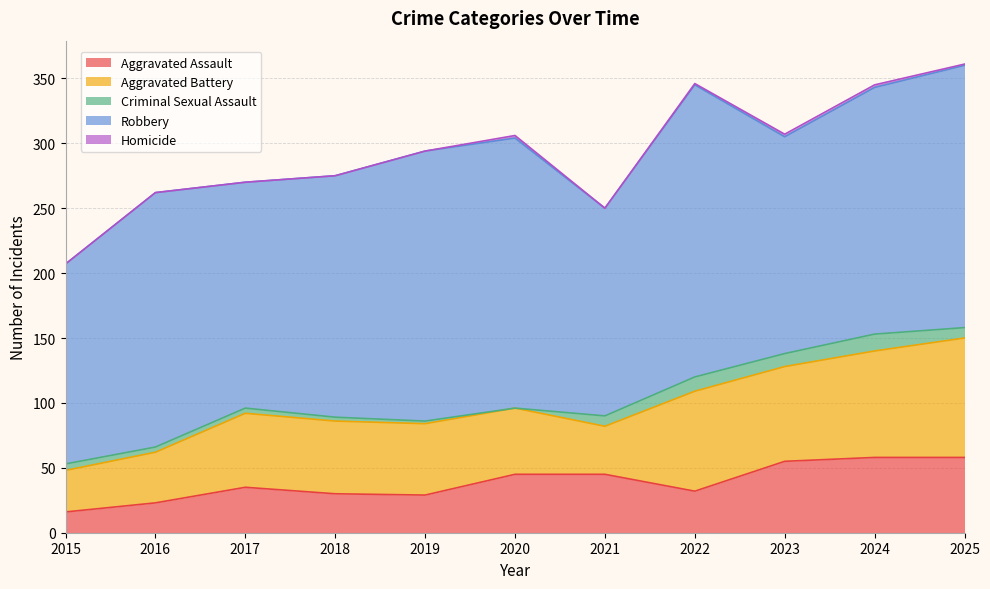

Between 2015 and 2019, which is larger?

2019